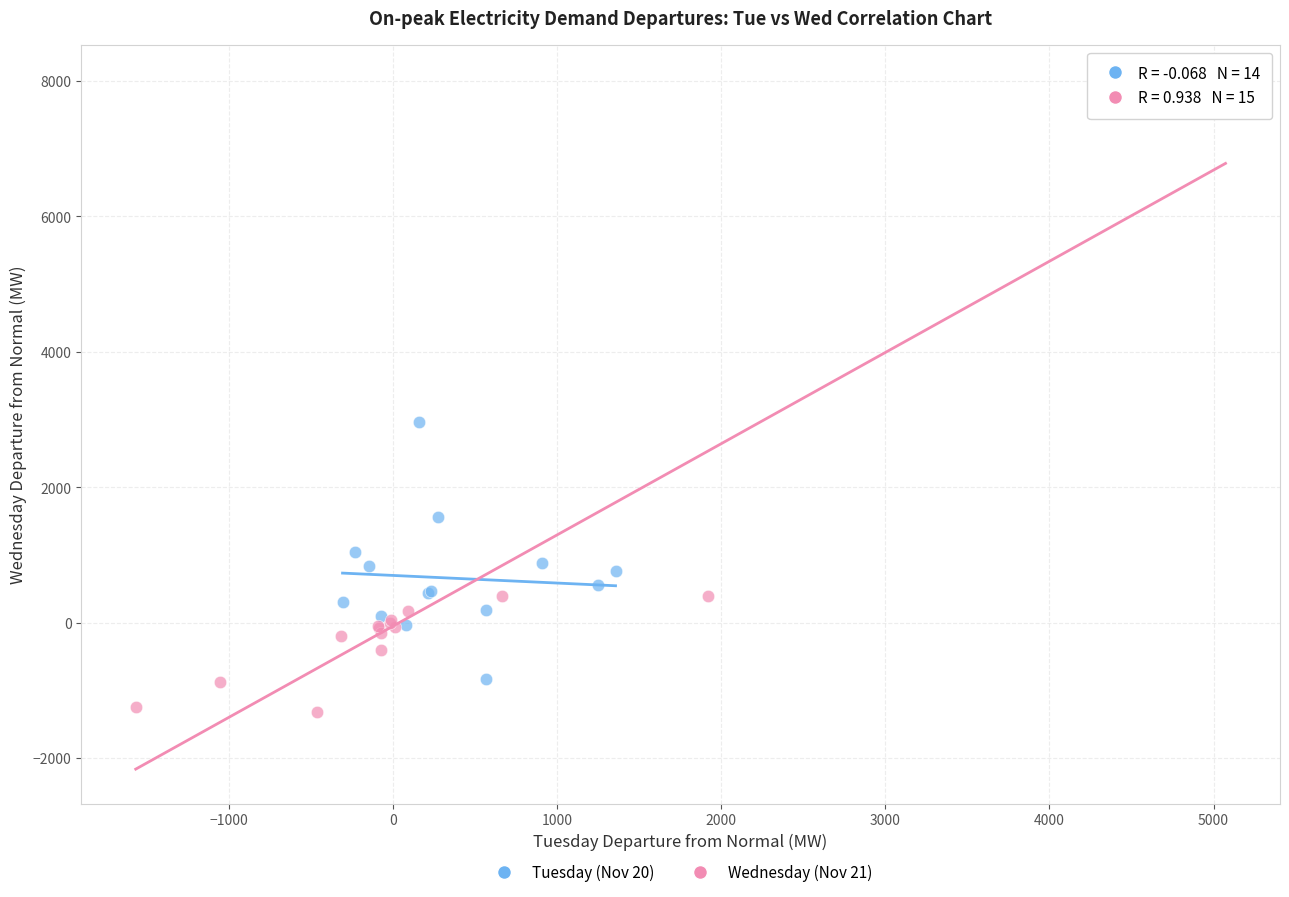

Which series contains the highest Y value?

Wednesday (Nov 21)